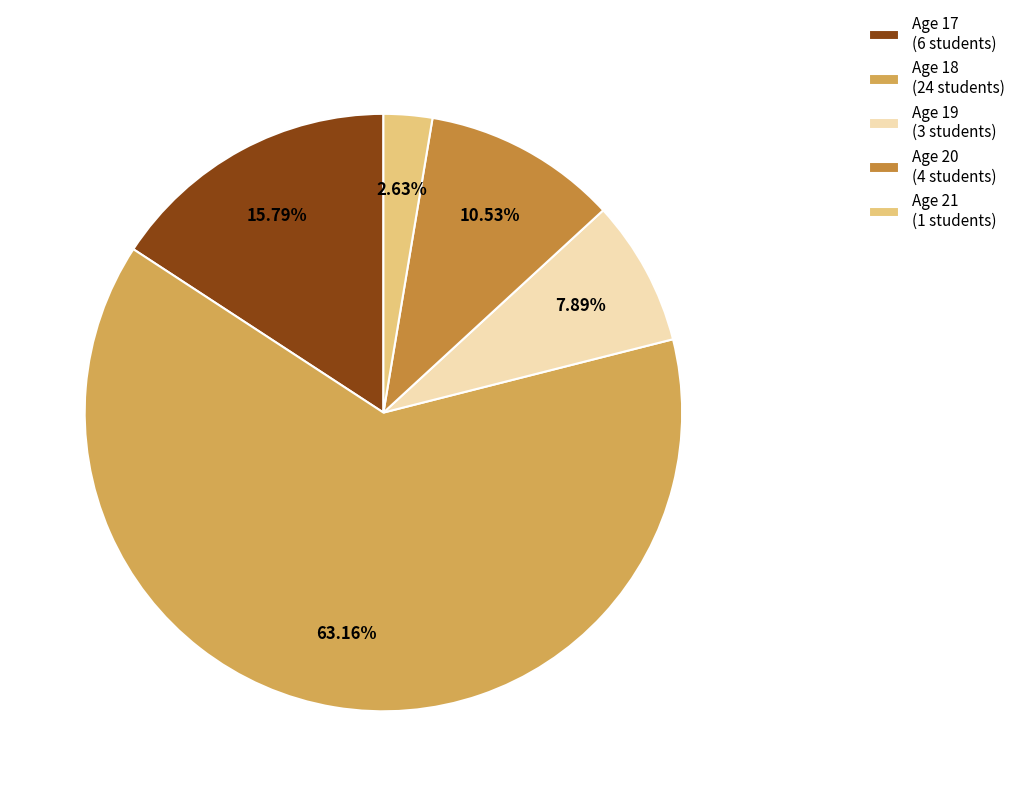

To the nearest percent, what percentage of the pie is Age 20?

11%